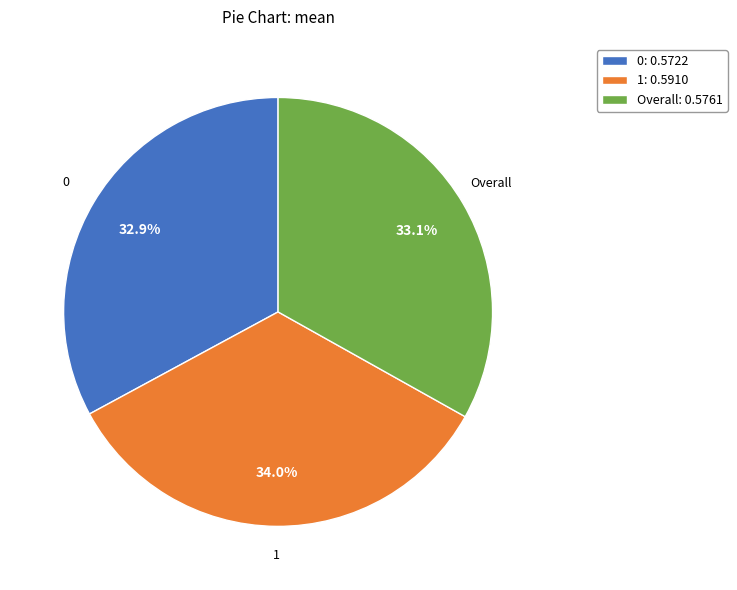

To the nearest percent, what is the combined percentage of Overall and 1?

67%